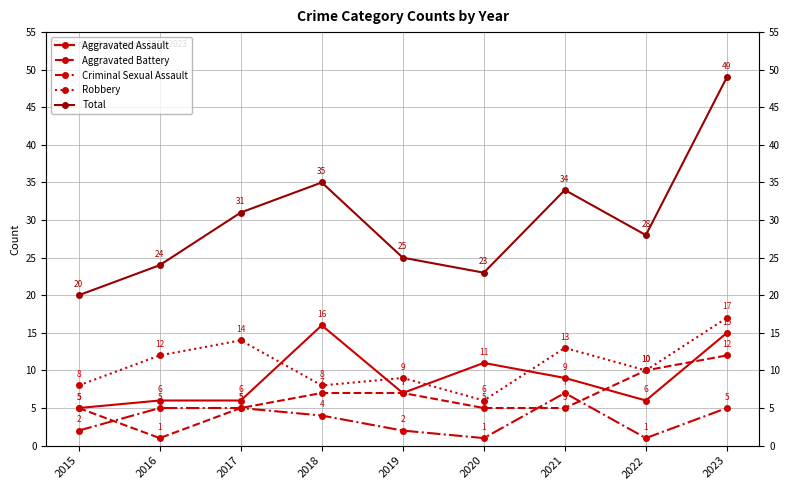

True or false: Robbery and Criminal Sexual Assault cross at least once.

False